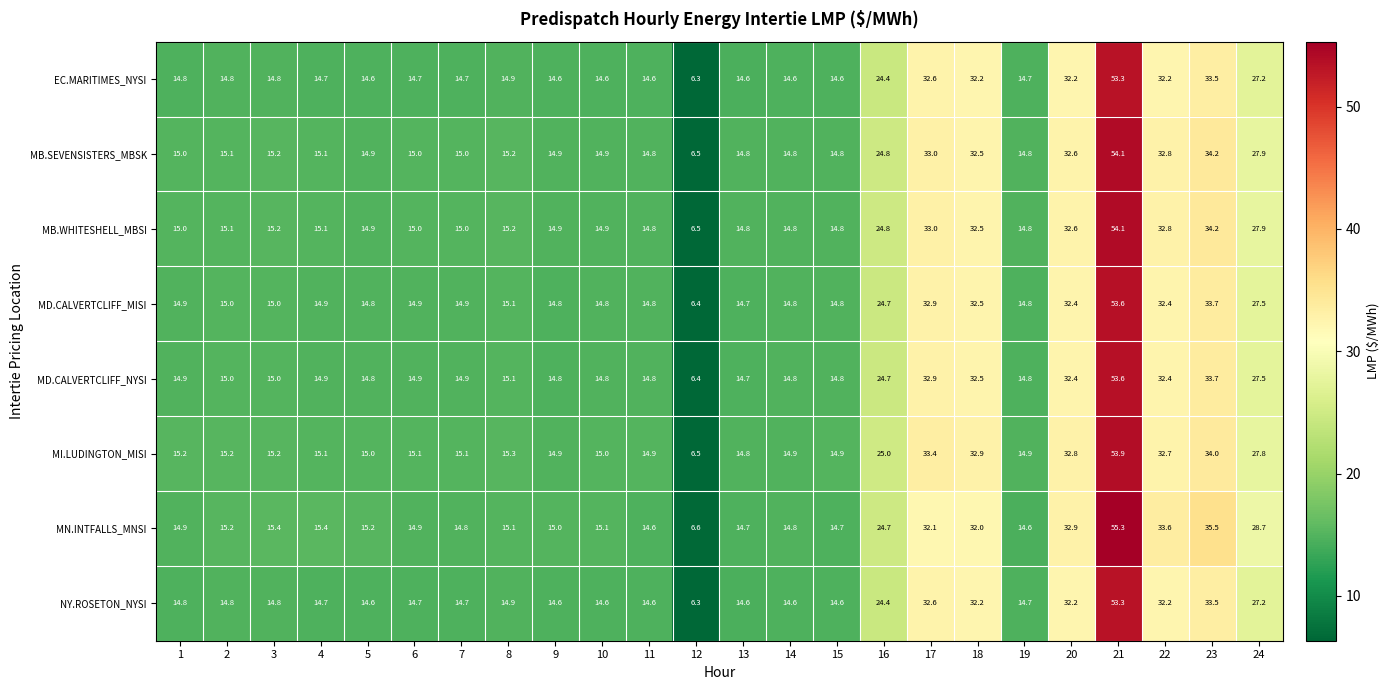

At how many categories does at least one series exceed 21?

8